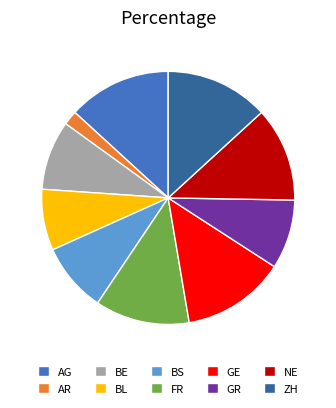

How many segments does this pie chart have?

10